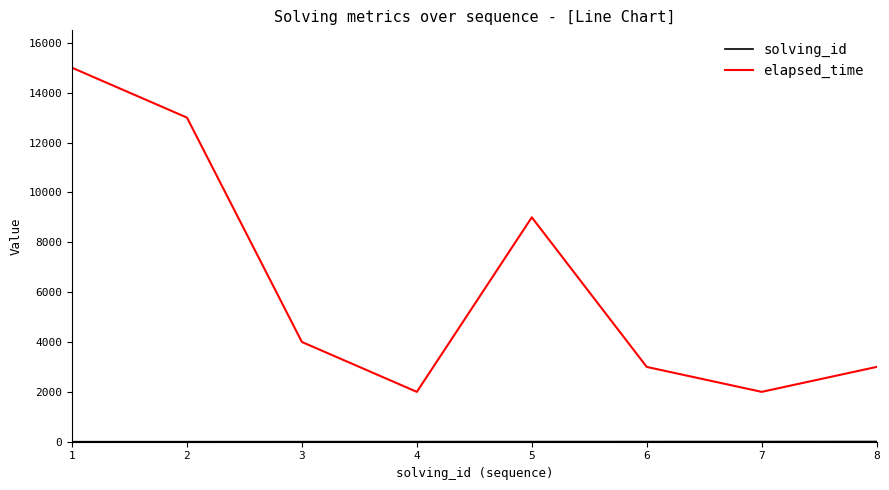

Between 5 and 7, which series saw the biggest shift?

elapsed_time